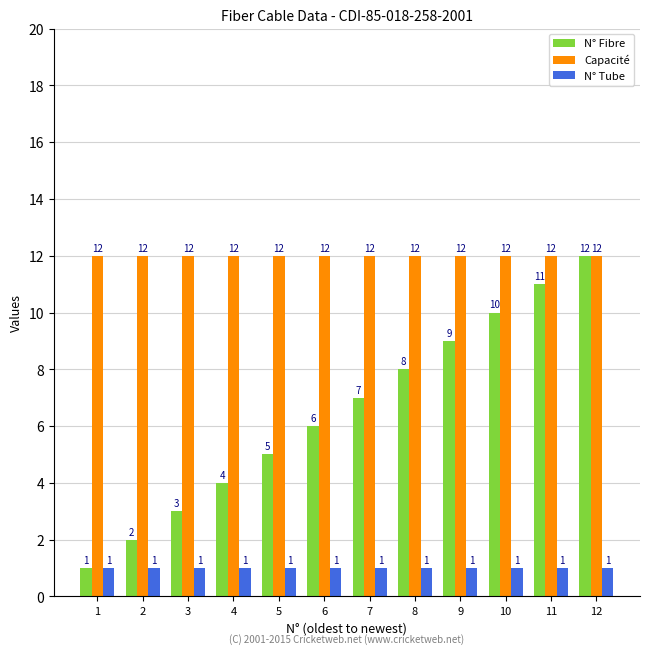

How many bars are there in each group?

3